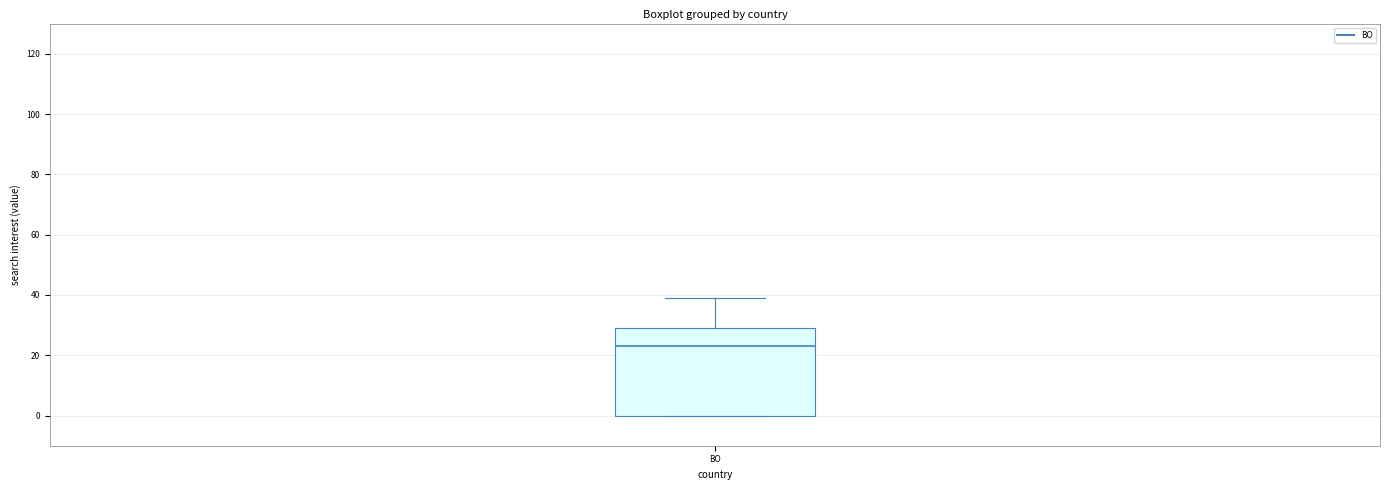

Where does the median line of the box for BO sit on the y-axis? The values are not printed on the chart, so give them approximately, as read against the axis.

24